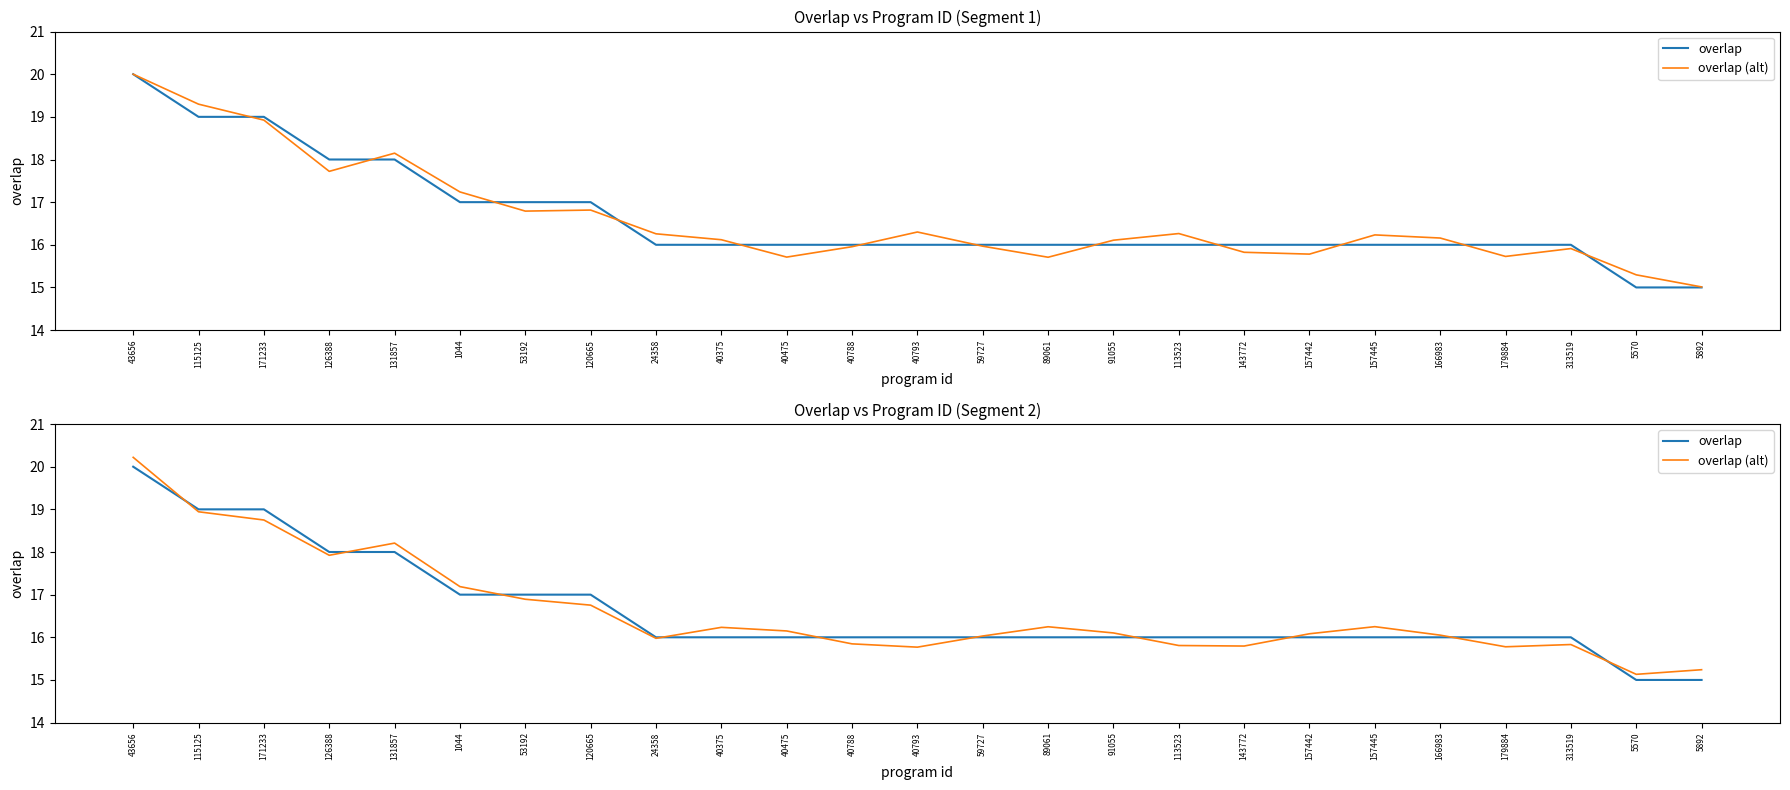

What is the difference between the highest and lowest values at 5892?

0.2